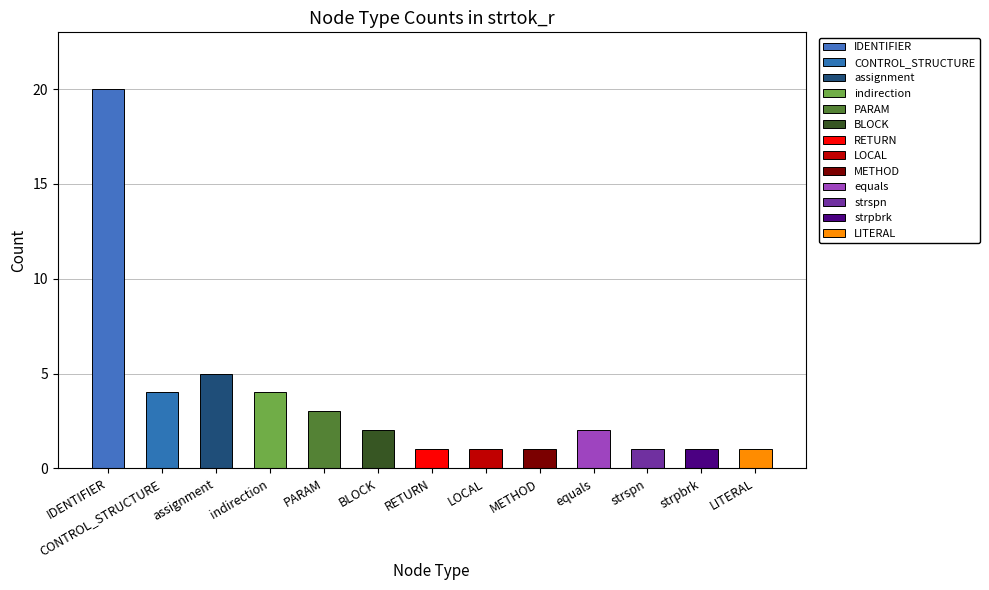

What is the change in value from assignment to strpbrk?

-4